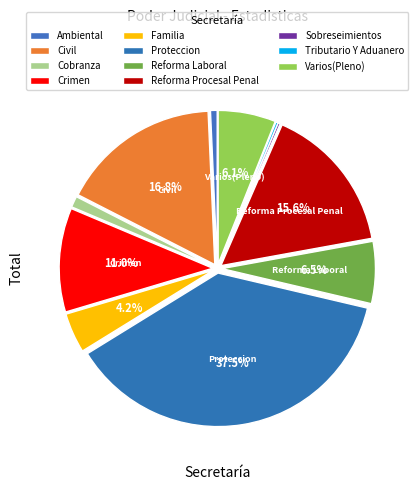

What is the change in value from Familia to Tributario Y Aduanero?

-17